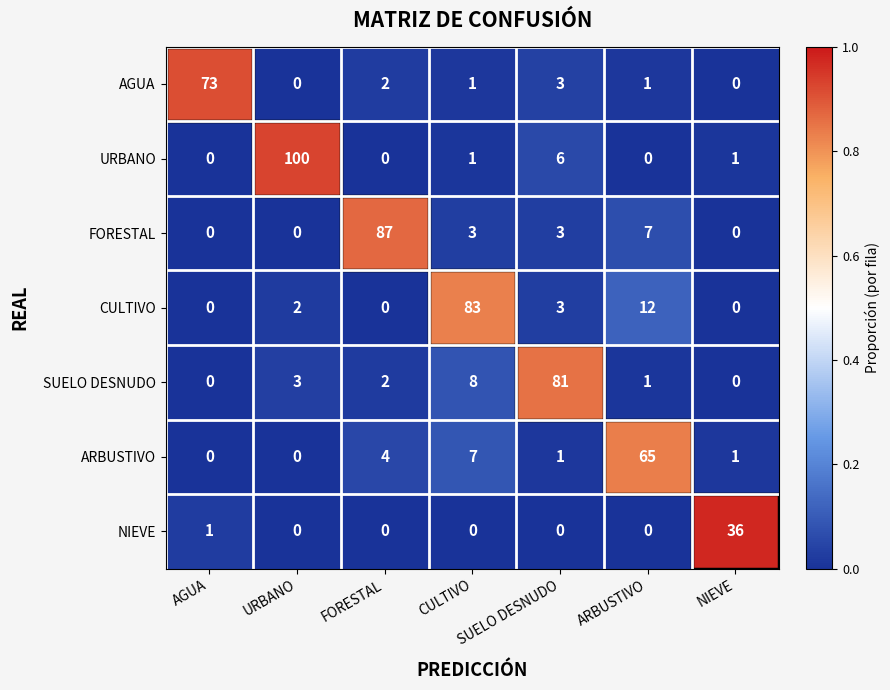

Rank the series by their maximum value, from highest to lowest.

URBANO, FORESTAL, CULTIVO, SUELO DESNUDO, AGUA, ARBUSTIVO, NIEVE